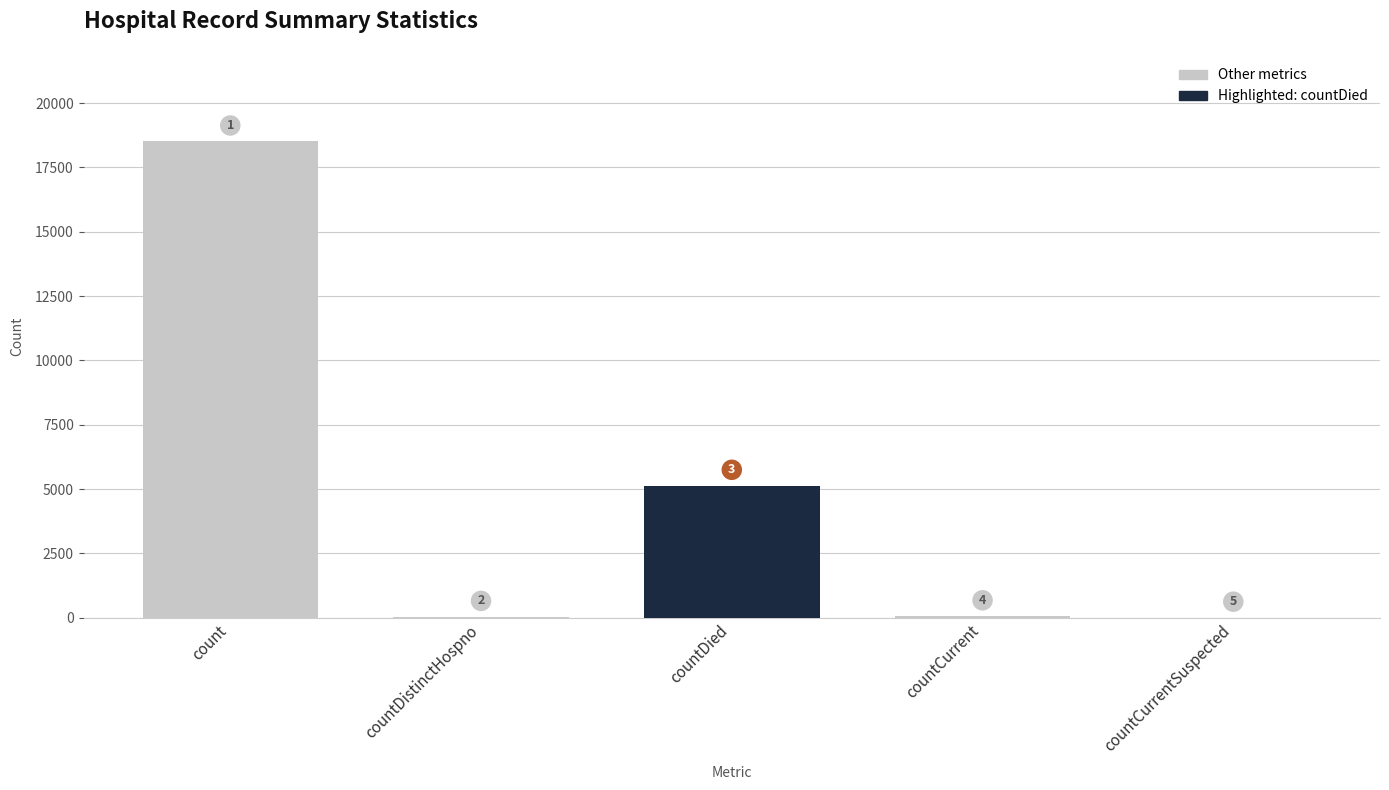

The value at countCurrent is 54. True or false?

True